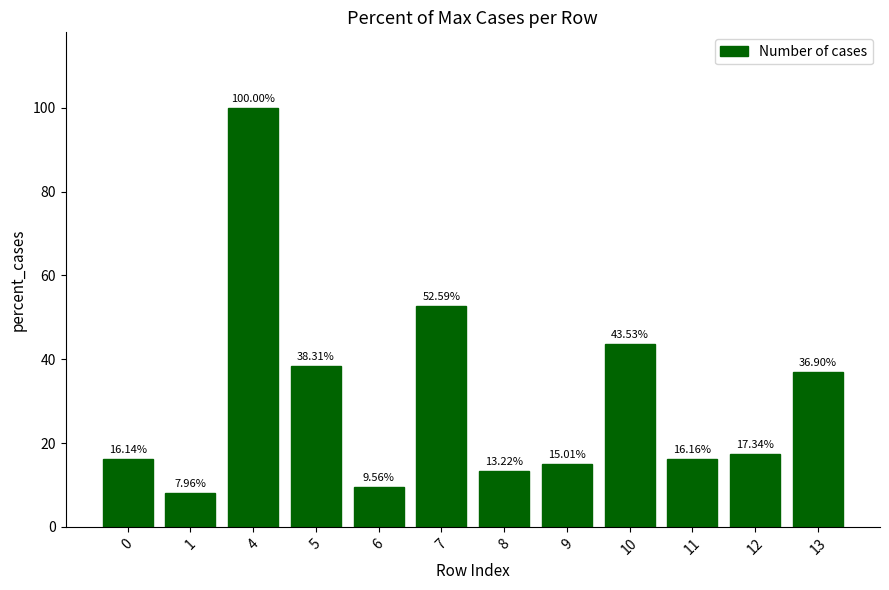

Which category has the highest value across all series?

4